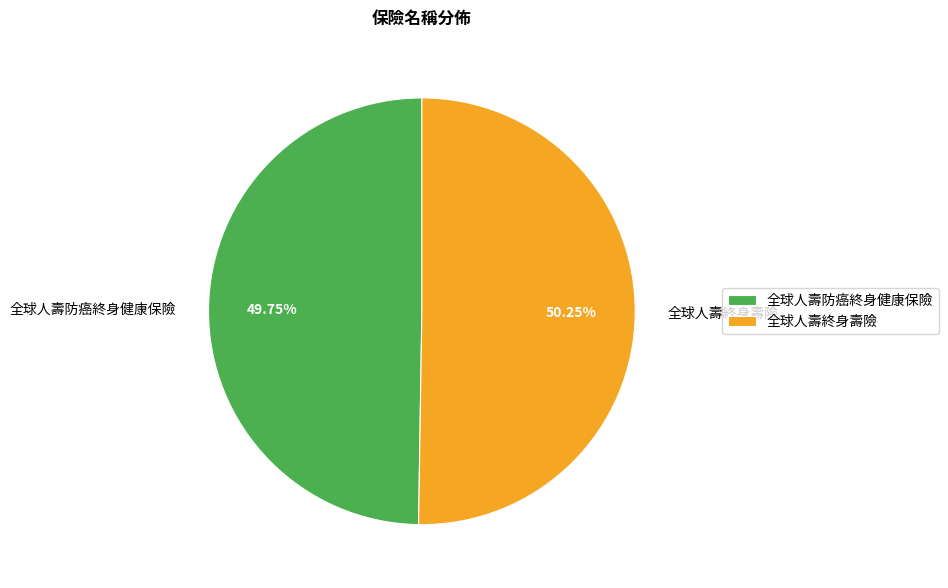

What is the ratio of the value at 全球人壽終身壽險 to the value at 全球人壽防癌終身健康保險?

1.0